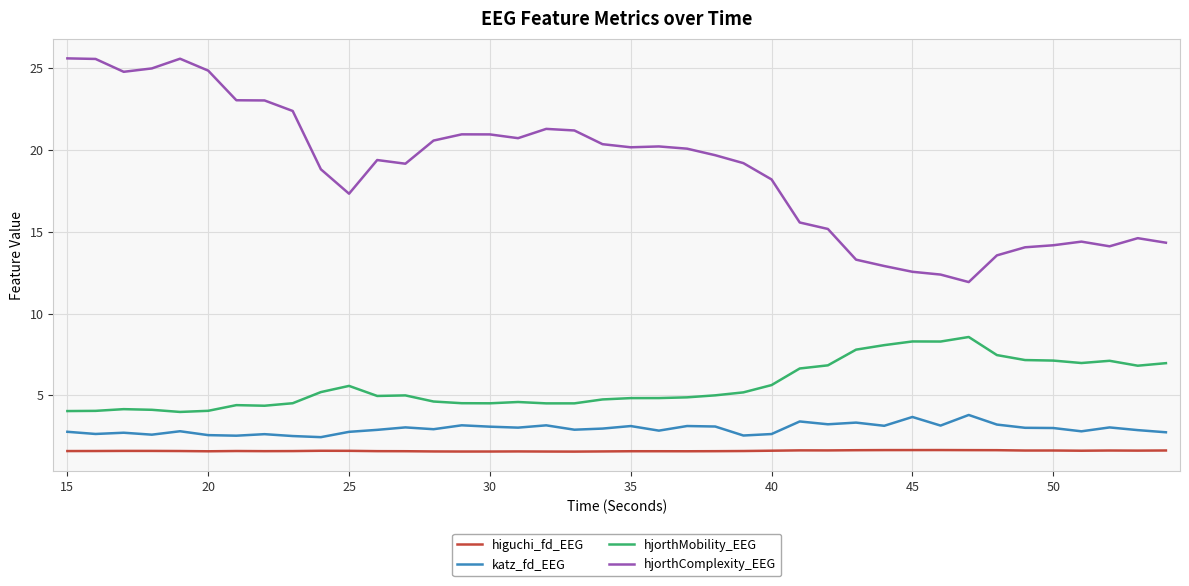

Which series has the widest spread of values?

hjorthComplexity_EEG